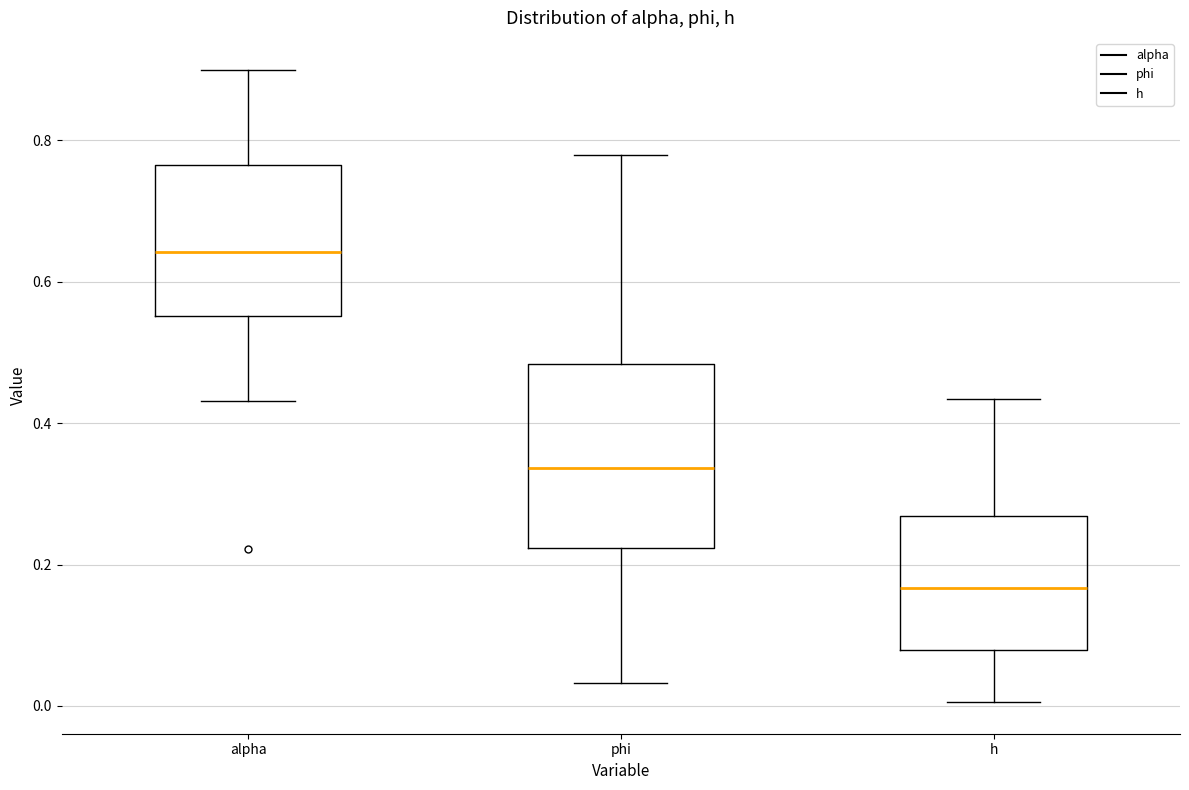

Which box is the tallest, from its lower edge to its upper edge?

phi